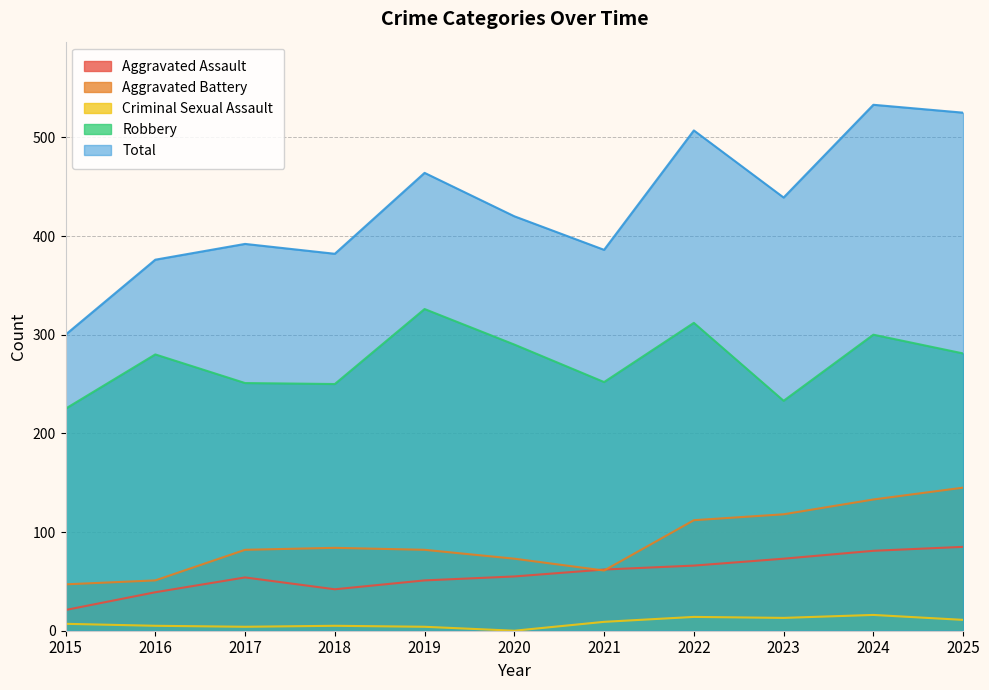

Is the value of Aggravated Battery at 2018 greater than the value of Criminal Sexual Assault at 2025?

Yes